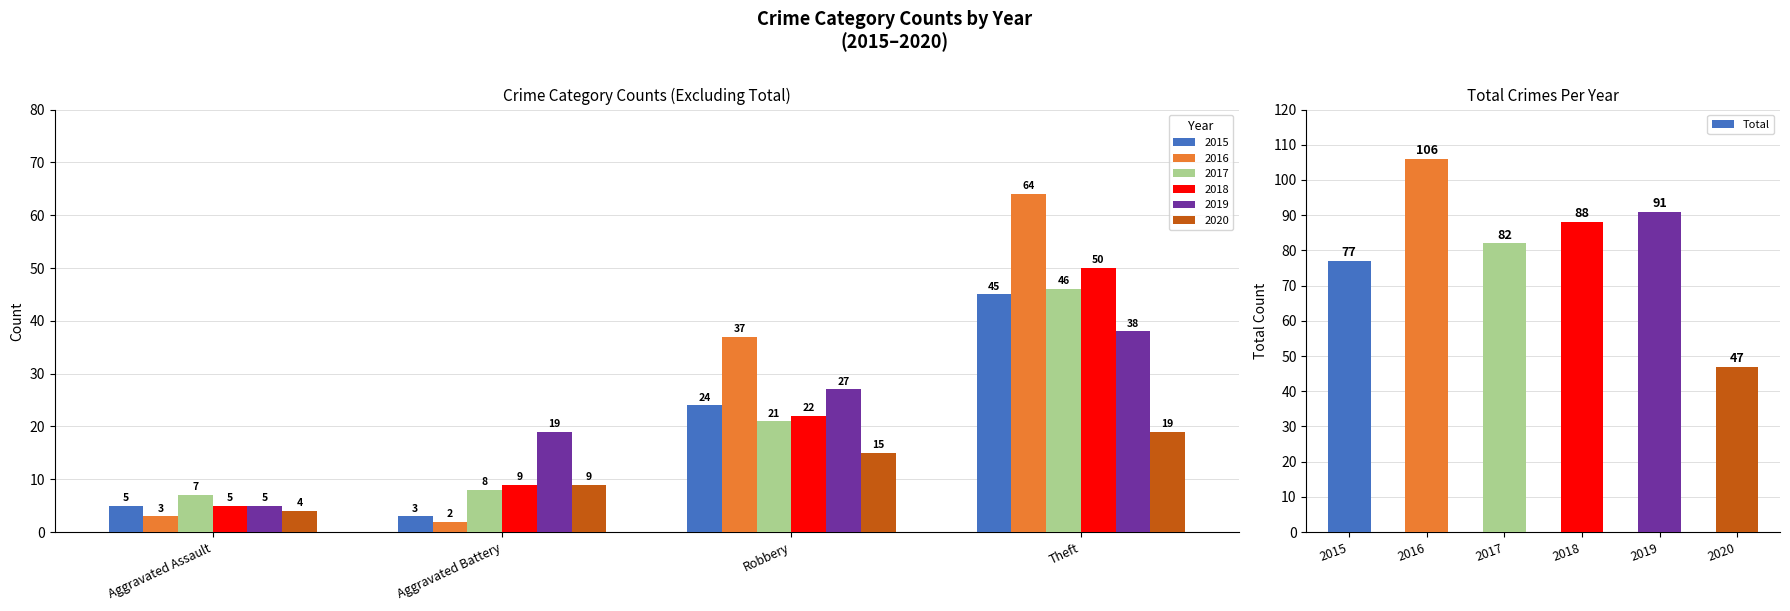

What is the highest value of the Total series?

106